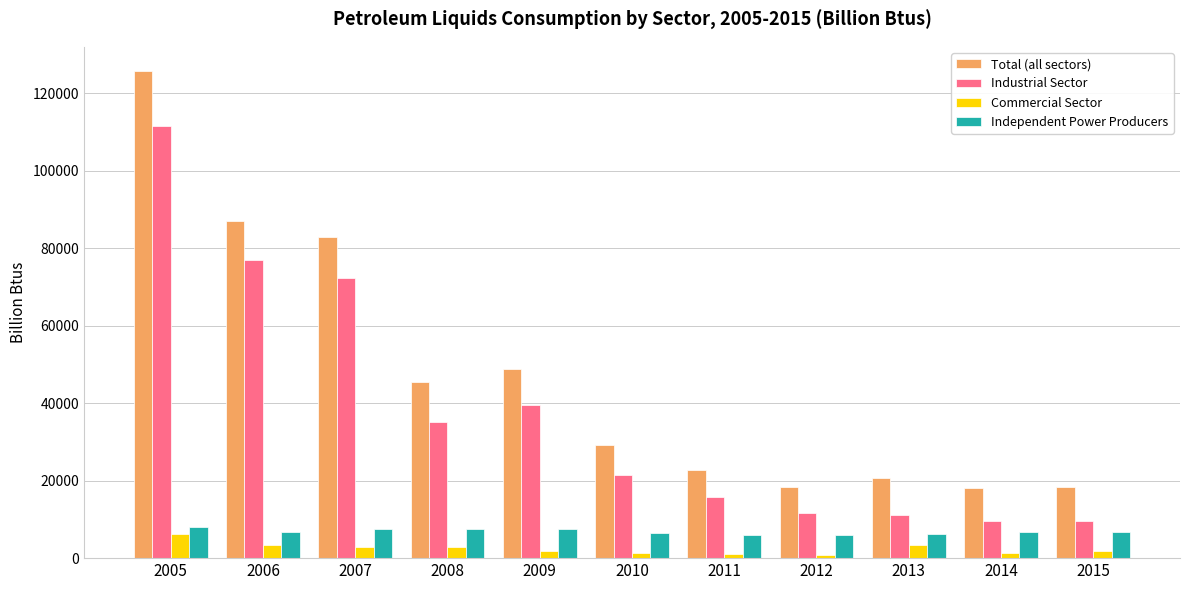

Is the value of Commercial Sector at 2015 greater than the value of Industrial Sector at 2015?

No